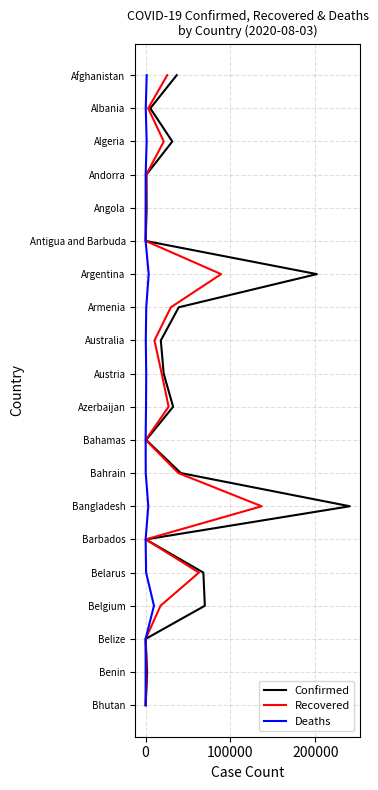

At how many categories does at least one series exceed 7?

12